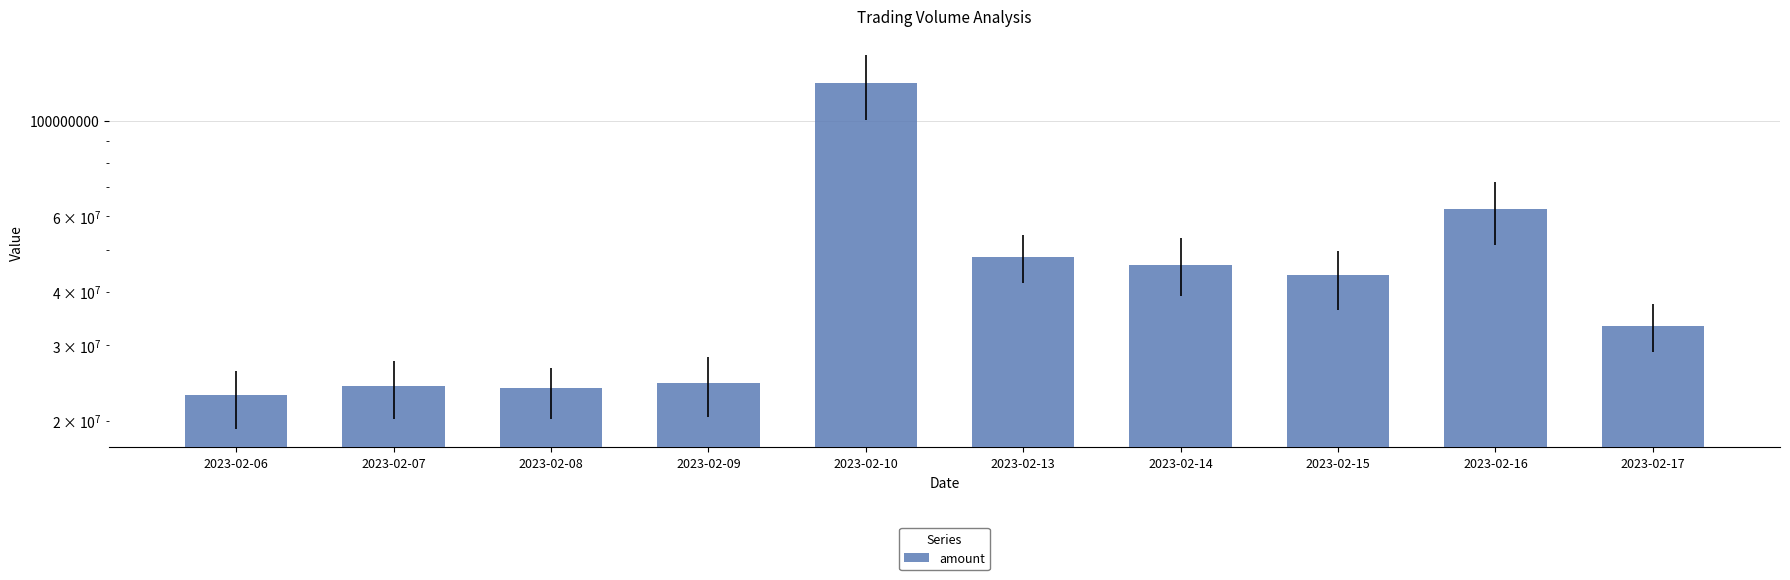

True or false: the data shows 9908133 at 2023-02-09.

False